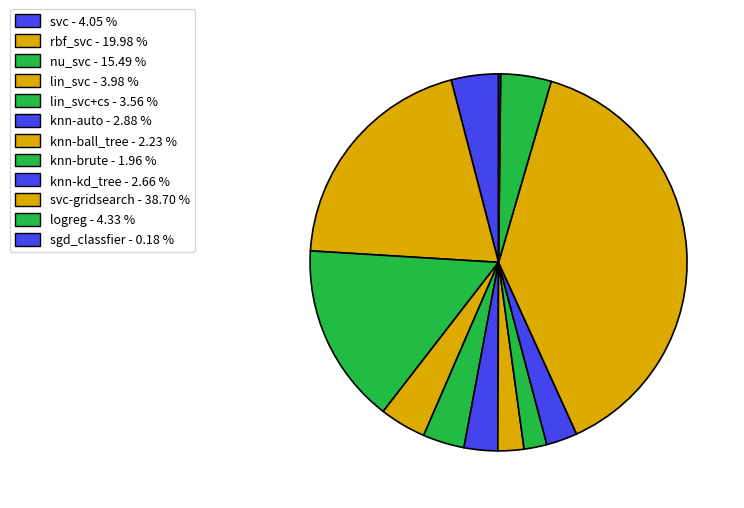

Does any single category account for the majority?

No